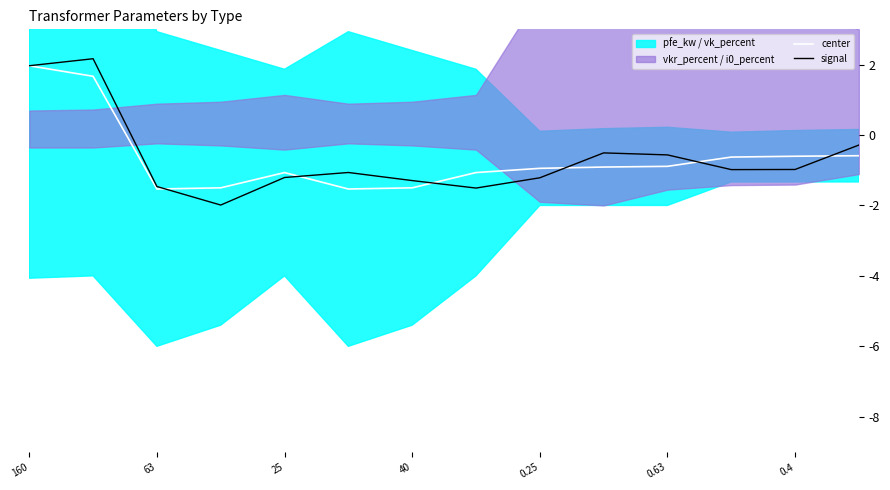

True or false: signal has a value of -1.3 at 40.

True